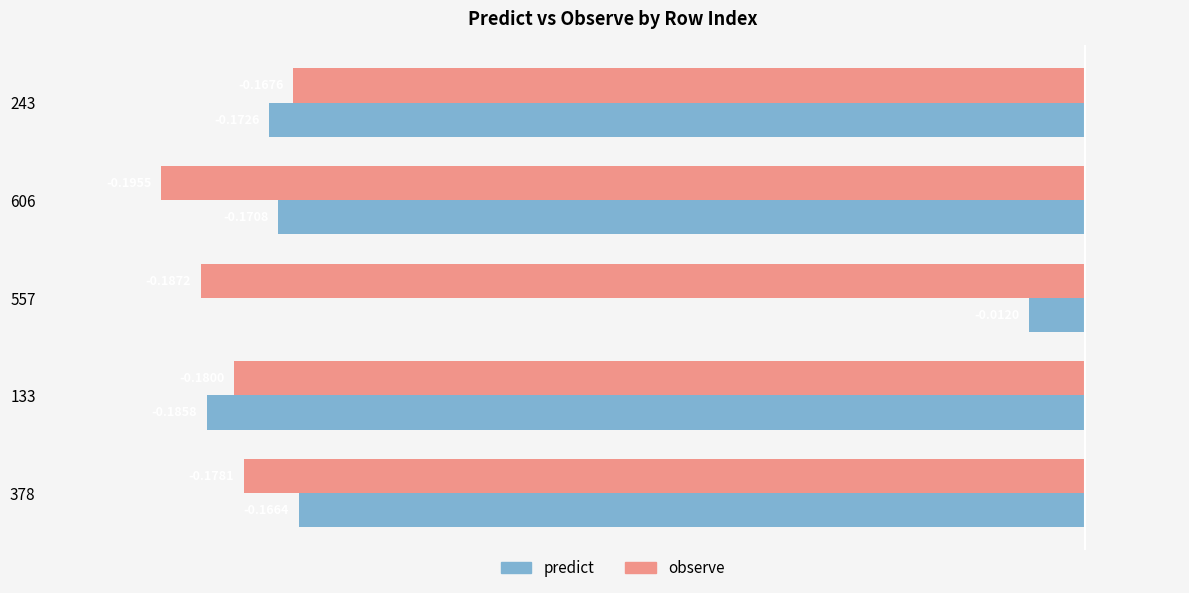

At 606, list the series in order from smallest to largest.

observe, predict